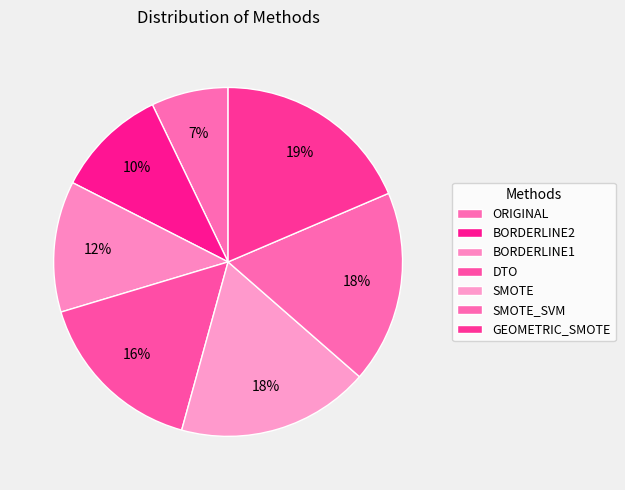

Which slice is the smallest?

ORIGINAL